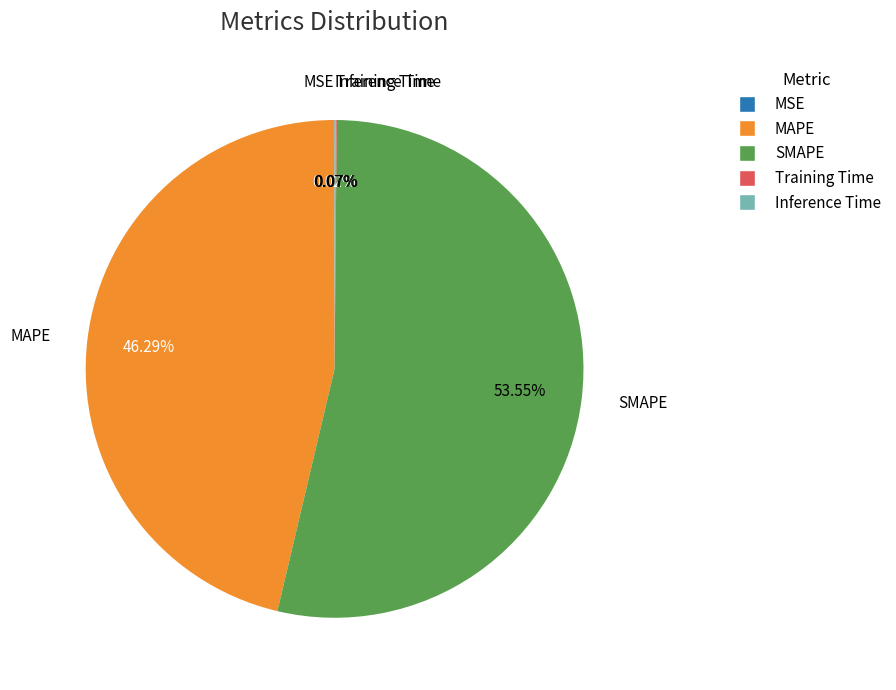

Does any single category account for the majority?

Yes